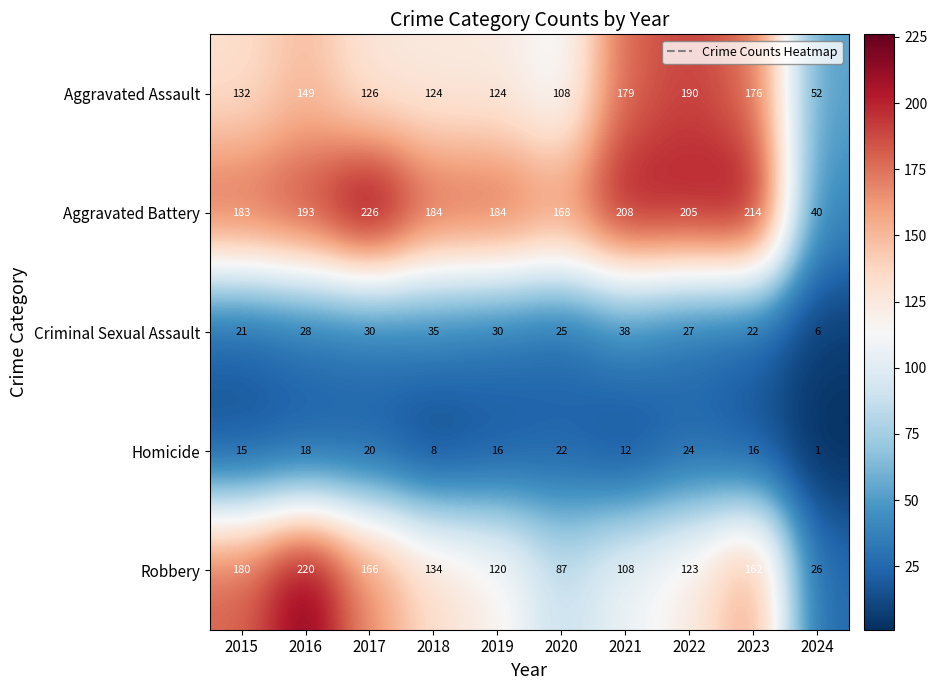

At which category is the sum across all series the highest?

2016